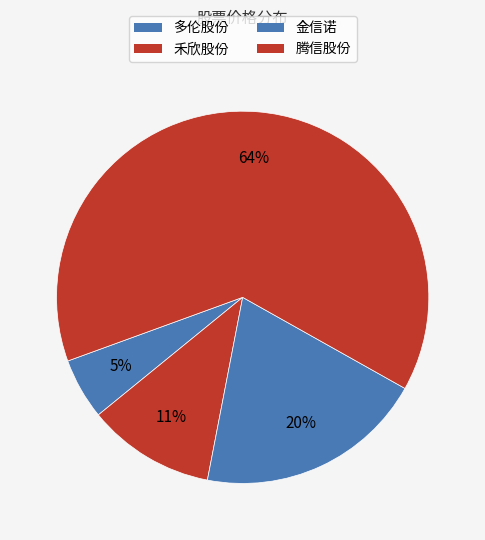

Which category has the biggest portion of the pie?

腾信股份